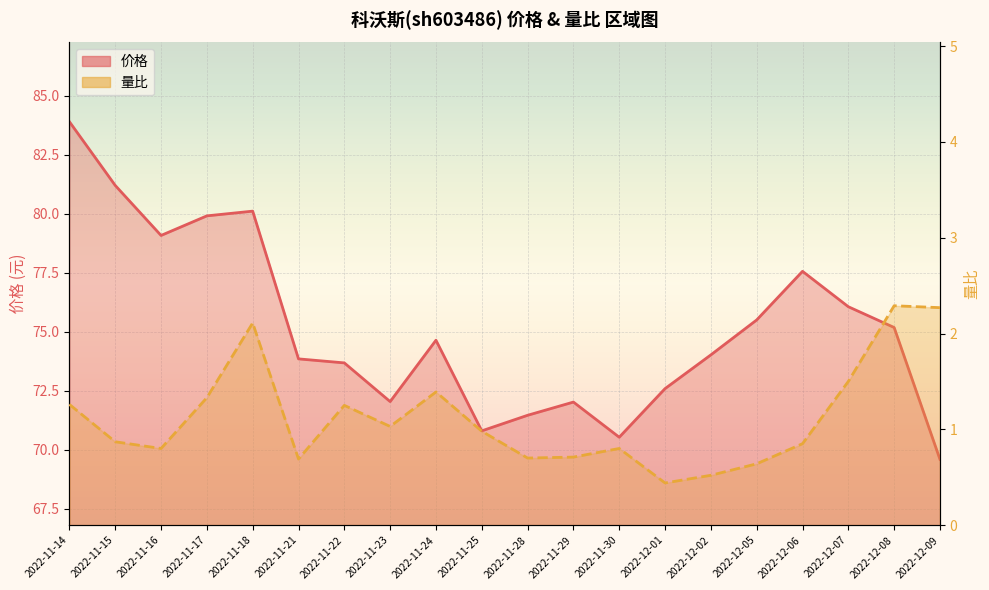

Is it true that 量比 equals 0.7 at 2022-11-21?

True